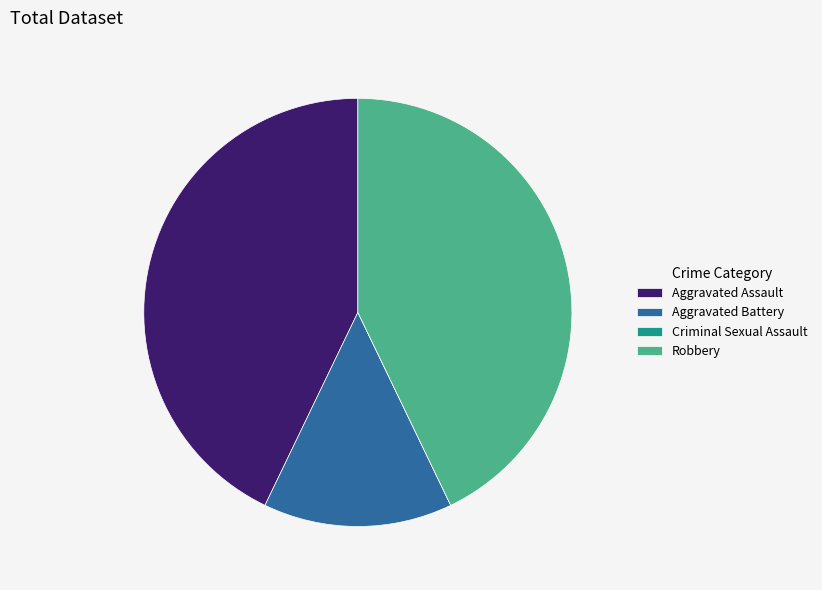

Which has a higher value, Robbery or Aggravated Battery?

Robbery